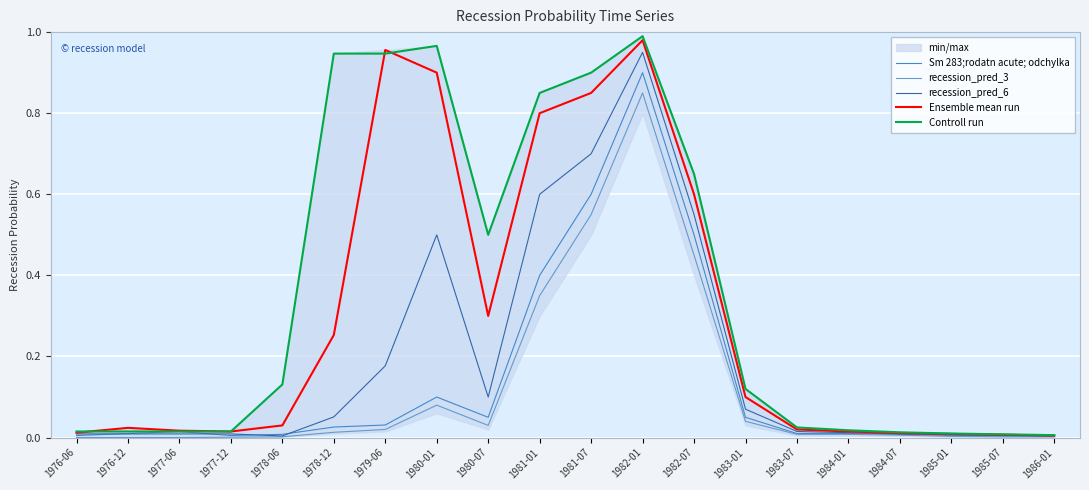

What is the label of the 4th point from the left?

1977-12